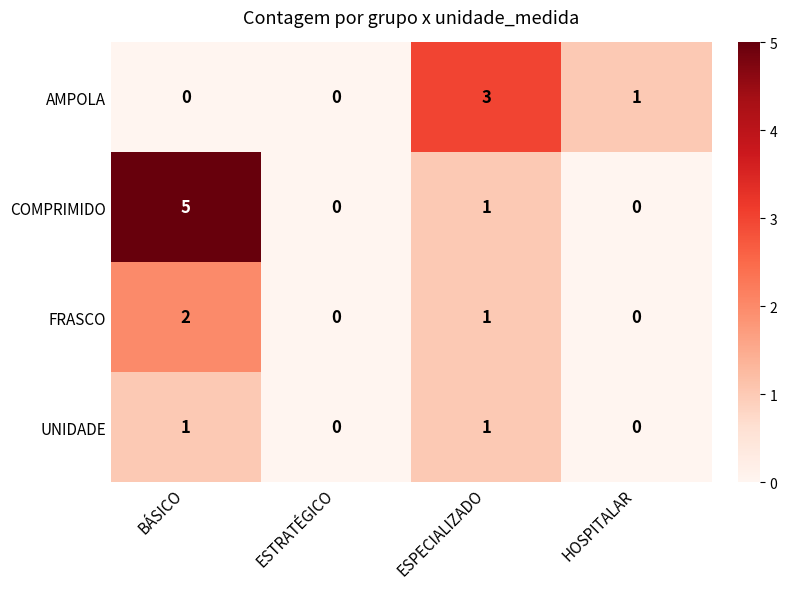

What is the sum of all COMPRIMIDO values?

6